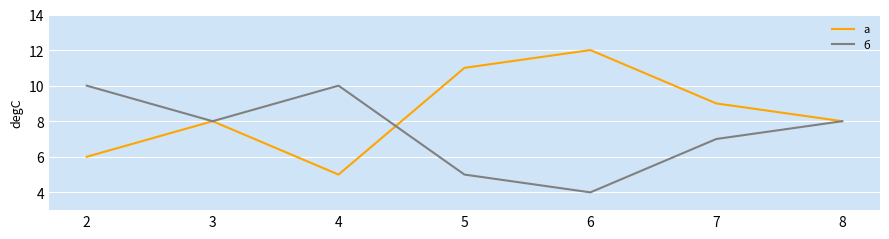

True or false: б has a value of 8 at 8.

True